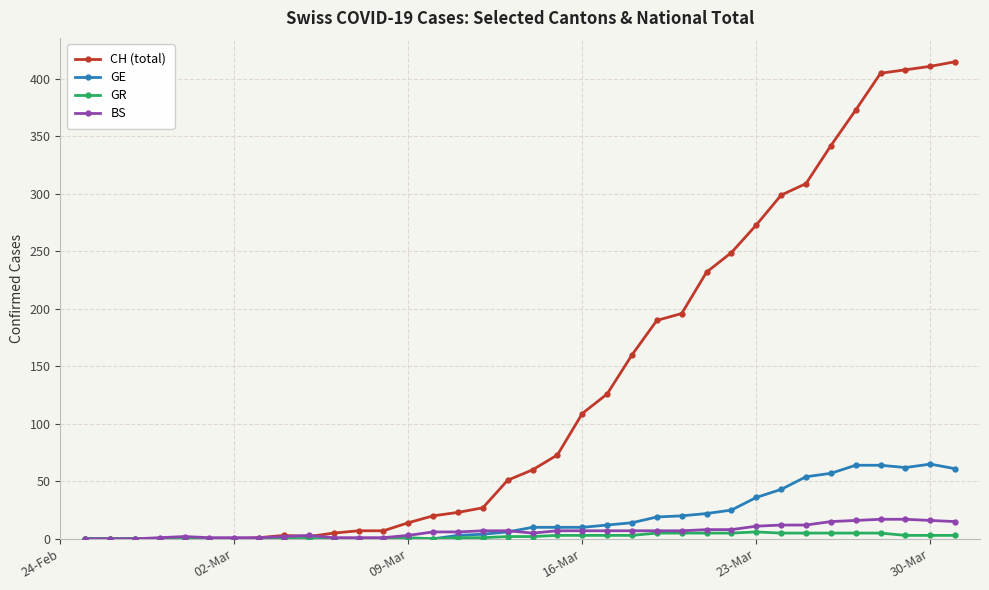

What are all the series names shown in the legend?

CH (total), GE, GR, BS